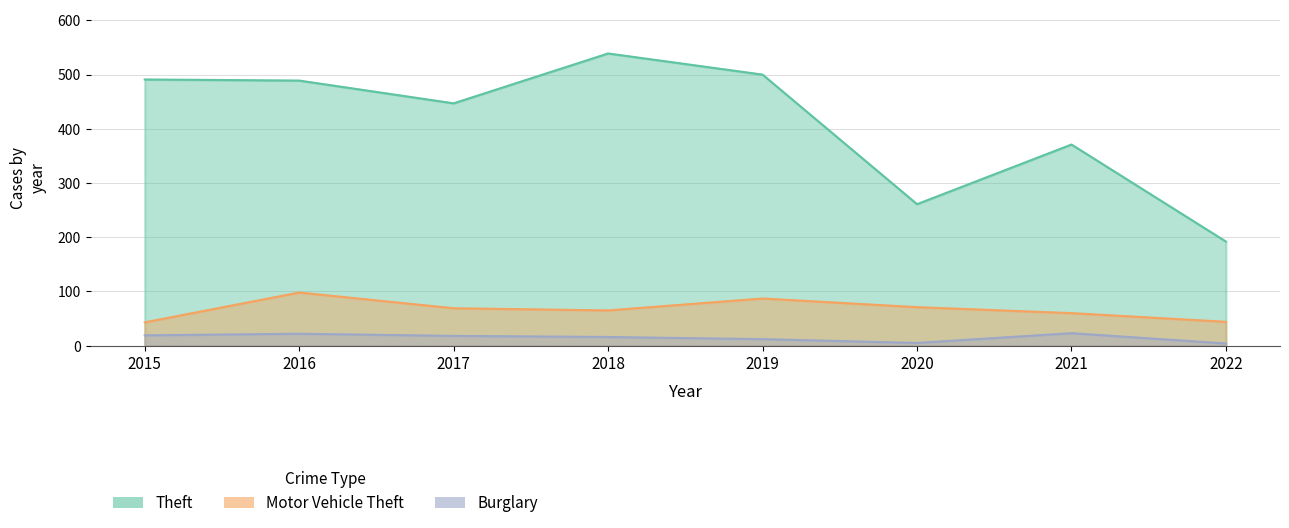

Where does the Motor Vehicle Theft series first go above 69?

2016